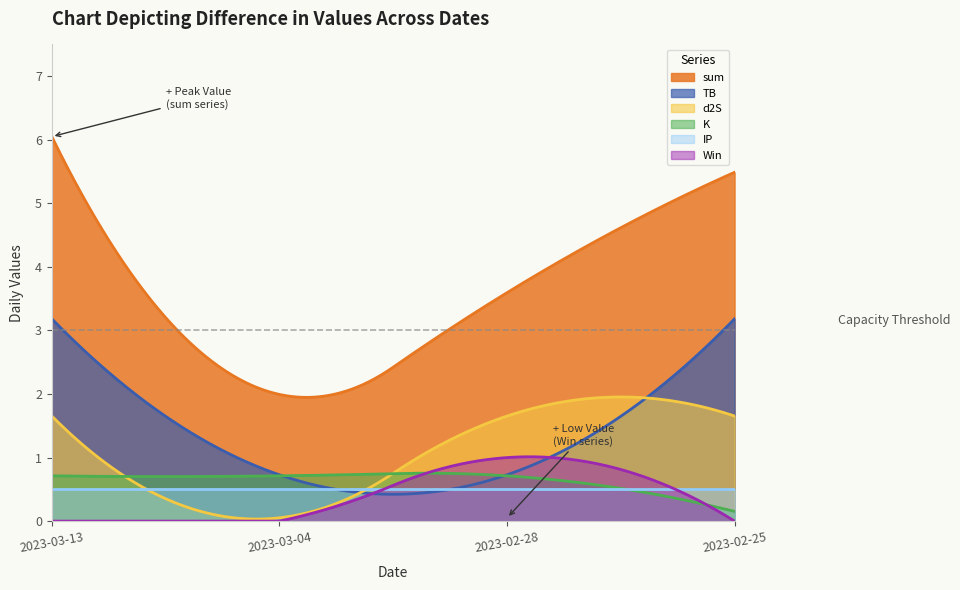

Reading right to left, what are all the values shown in this chart?

sum: 5.5	3.6	2.0	6.0
TB: 3.2	0.7	0.7	3.2
d2S: 1.7	1.7	0.1	1.7
K: 0.2	0.7	0.7	0.7
Win: 0.0	1.0	0.0	0.0
IP: 0.5	0.5	0.5	0.5